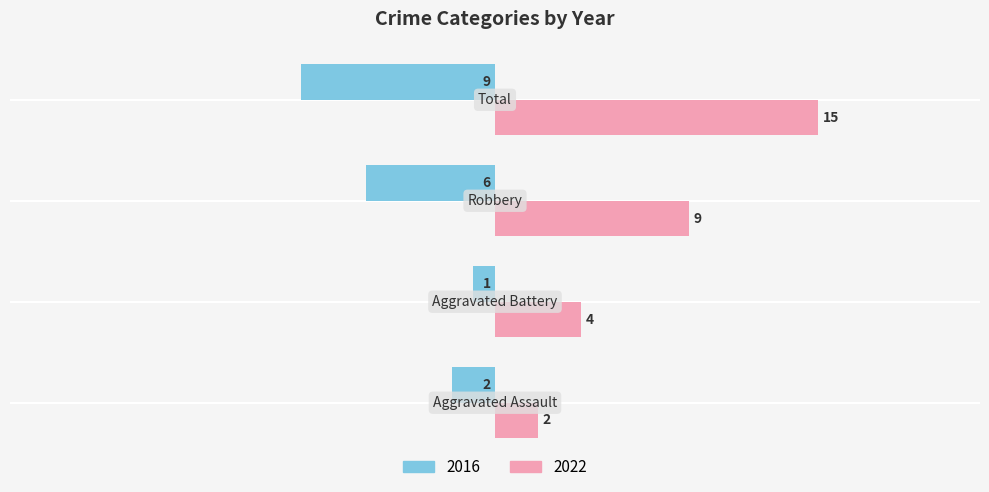

Which series has the largest range (max minus min)?

2022